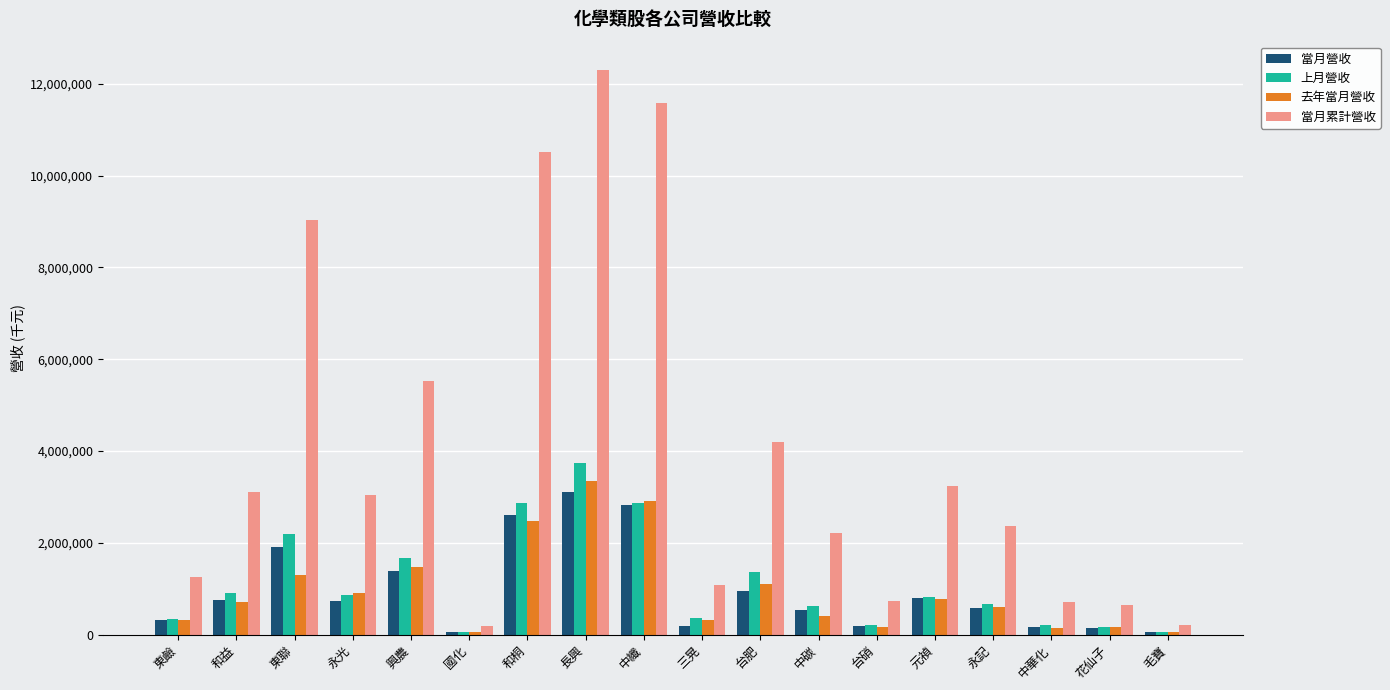

Where is 上月營收 nearest to the value 1898040?

興農